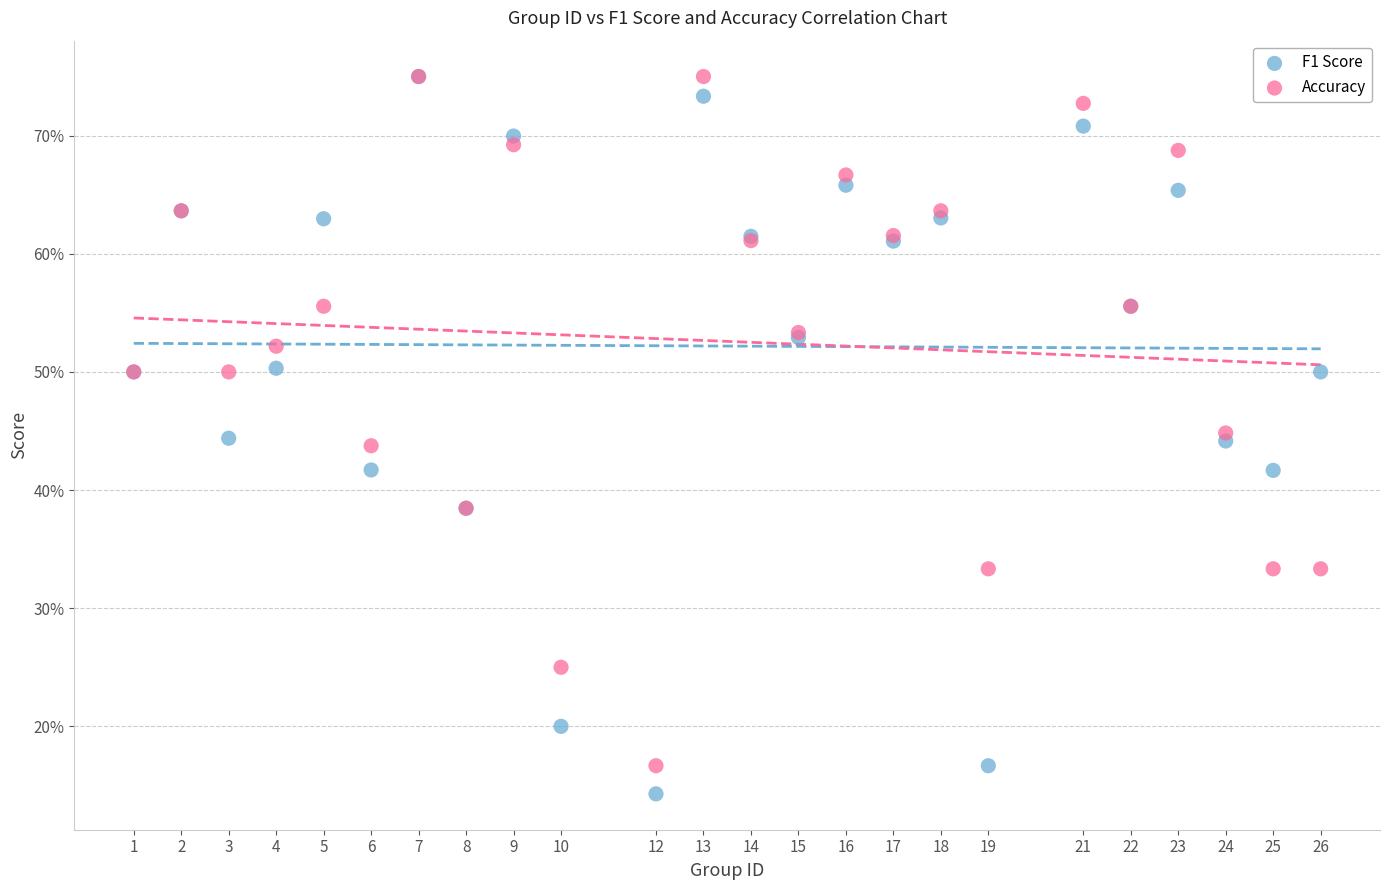

Which series has the largest Y range (max minus min)?

F1 Score